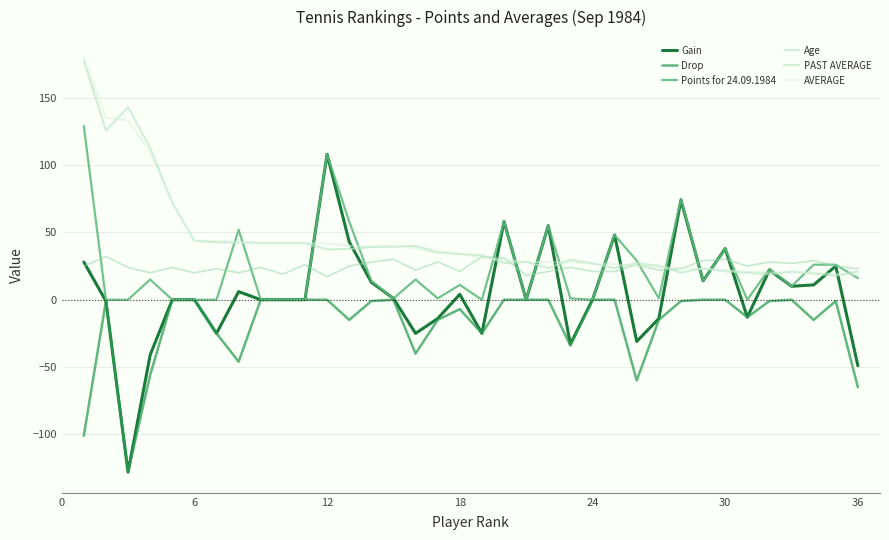

How many lines are shown in the chart?

6